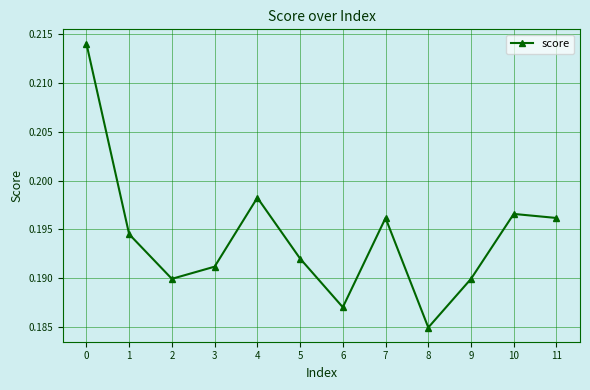

Where is the data nearest to the value 0?

8